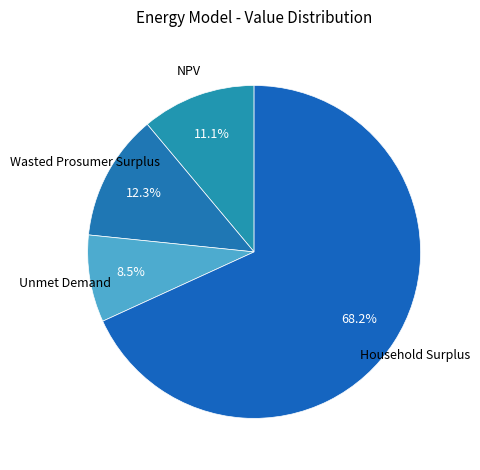

Is the sum of Wasted Prosumer Surplus and Unmet Demand greater than half?

No